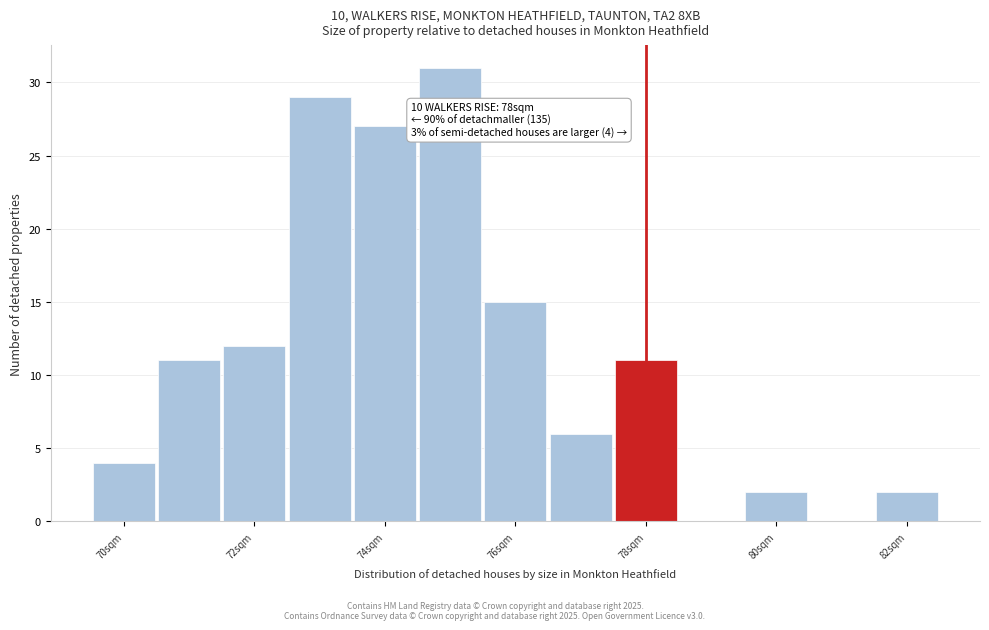

Over which range of the x-axis is the bar tallest?

74.5 to 75.5